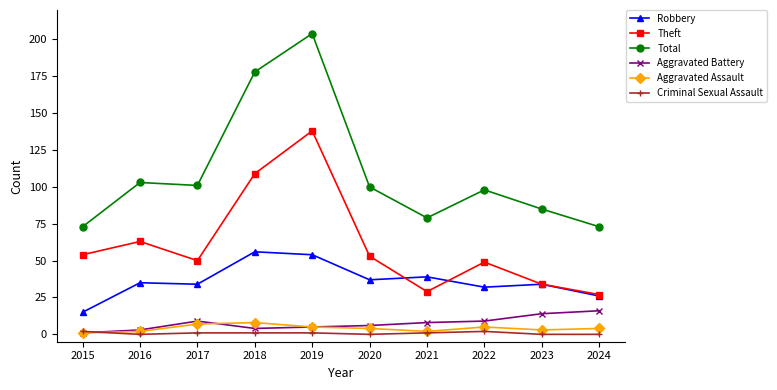

At which category does the chart reach its peak across all series?

2019